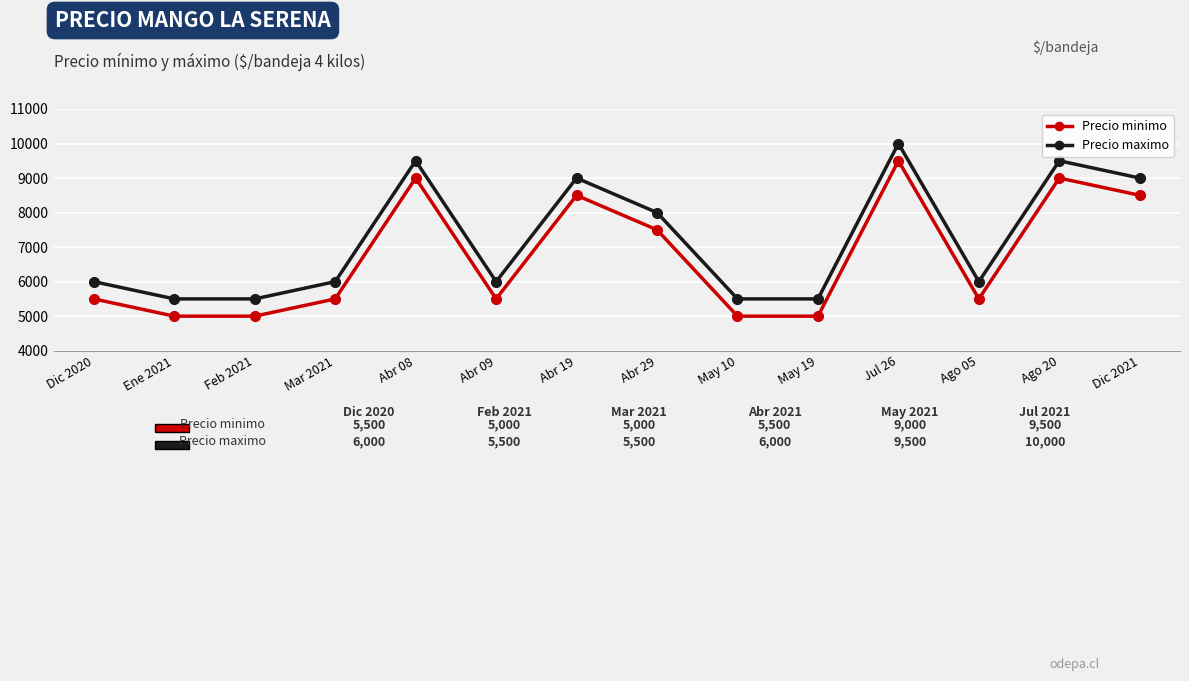

Rank the series at May 10 from lowest to highest value.

Precio minimo, Precio maximo